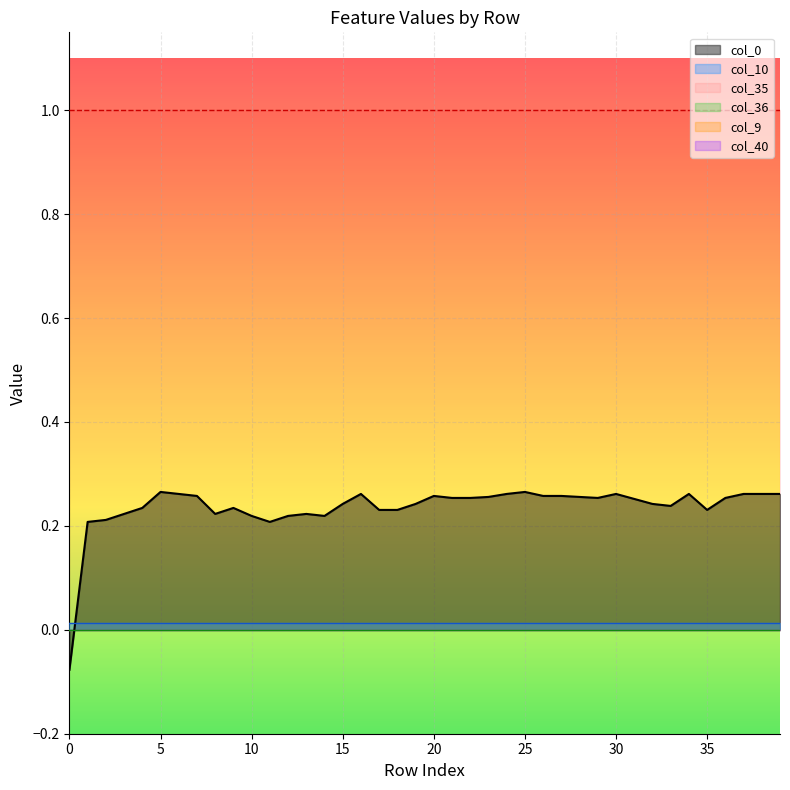

How many values in the col_0 series are below 0?

1